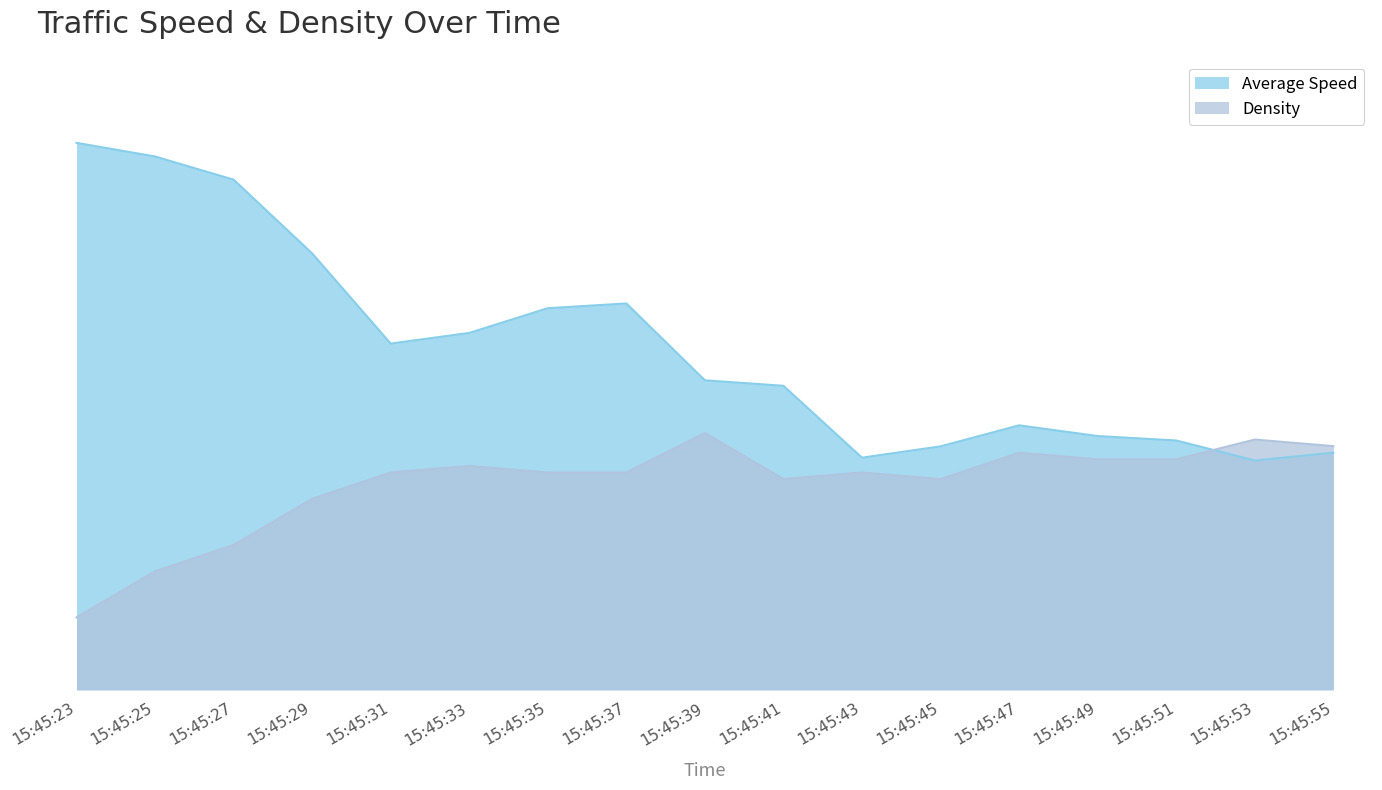

True or false: Average Speed has a value of 29.1 at 15:45:41.

False